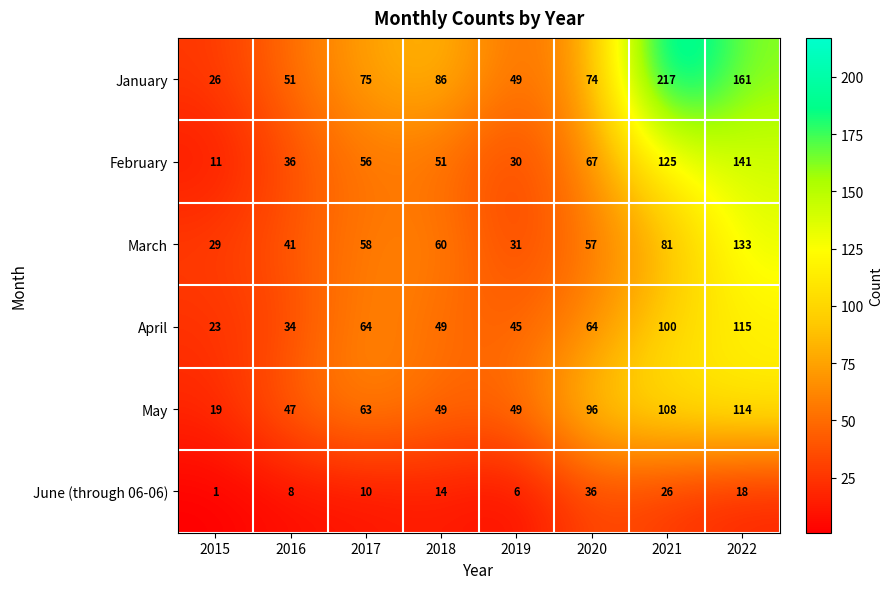

Which series has the largest range (max minus min)?

January